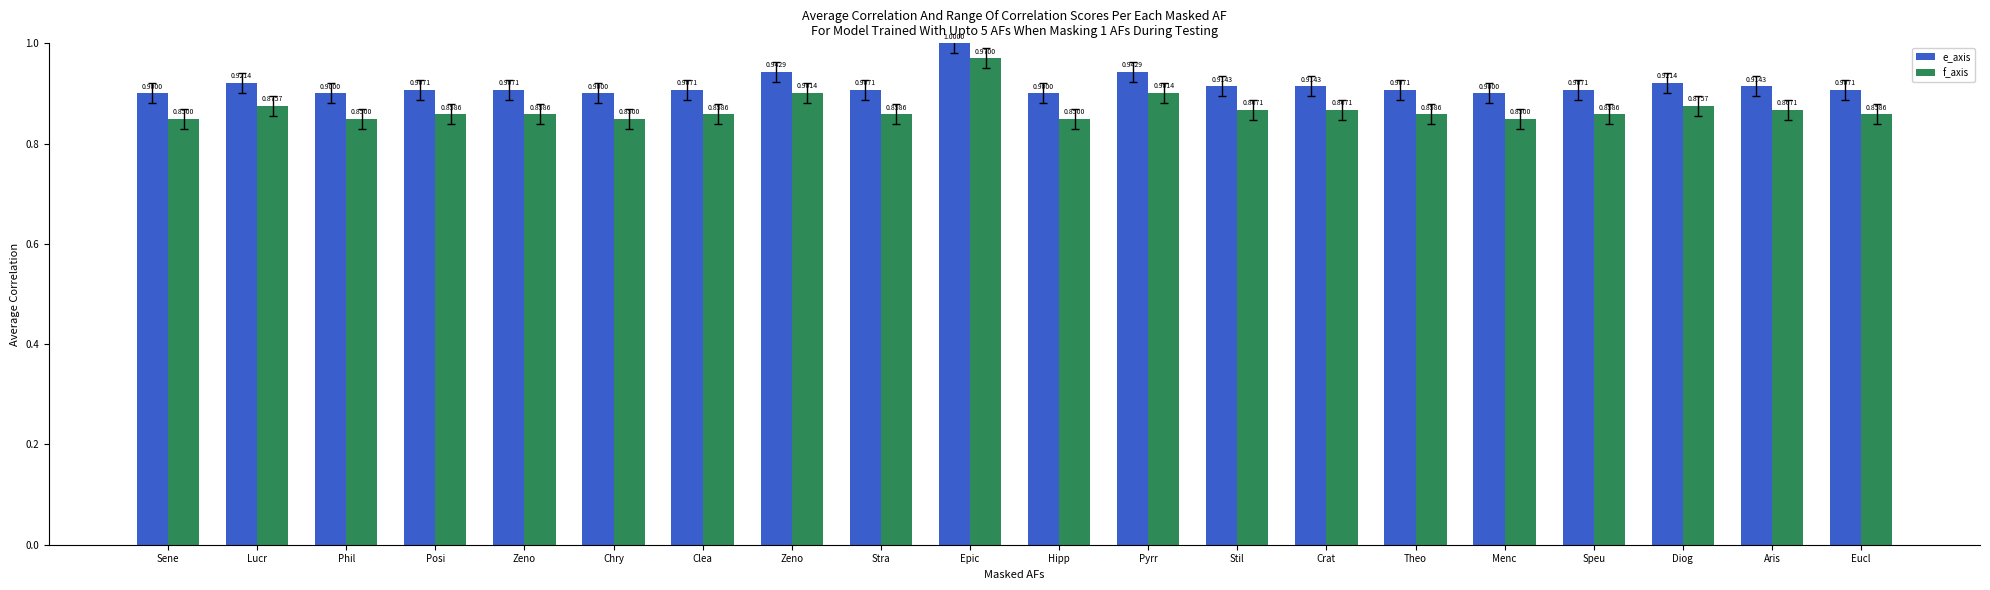

What is the maximum value for e_axis?

1.0